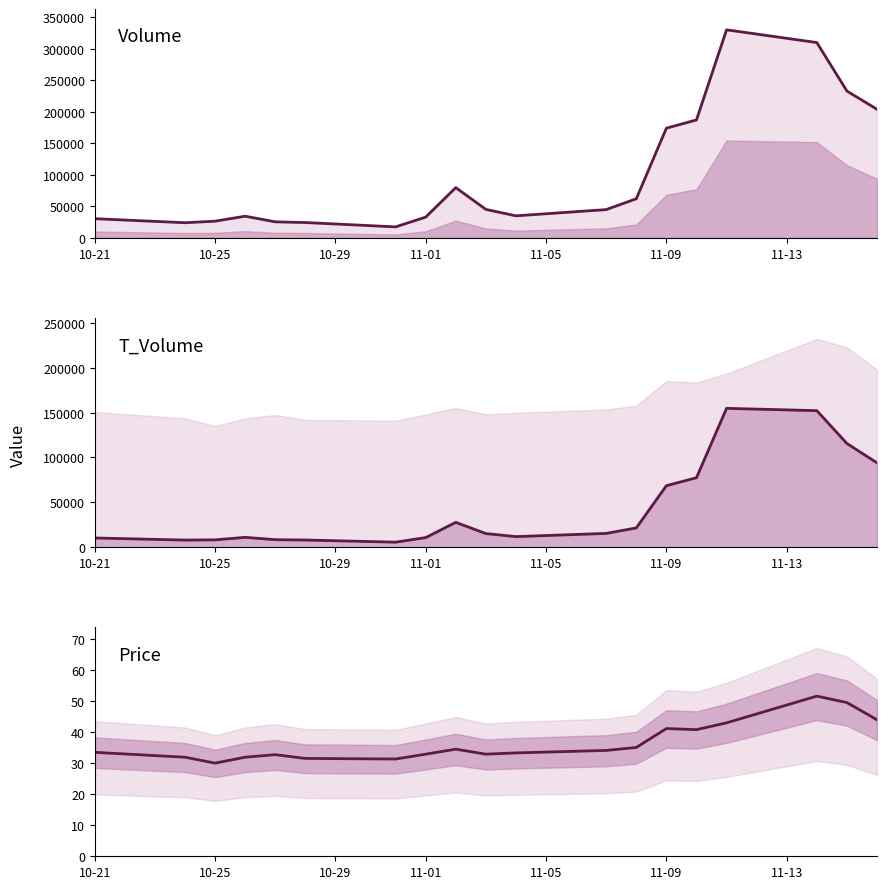

At which label does price first exceed 33?

10-21